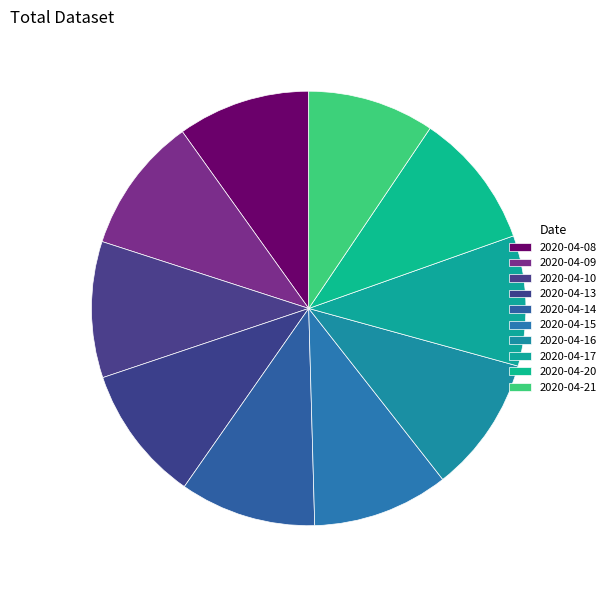

Is the sum of 2020-04-15 and 2020-04-17 greater than half?

No